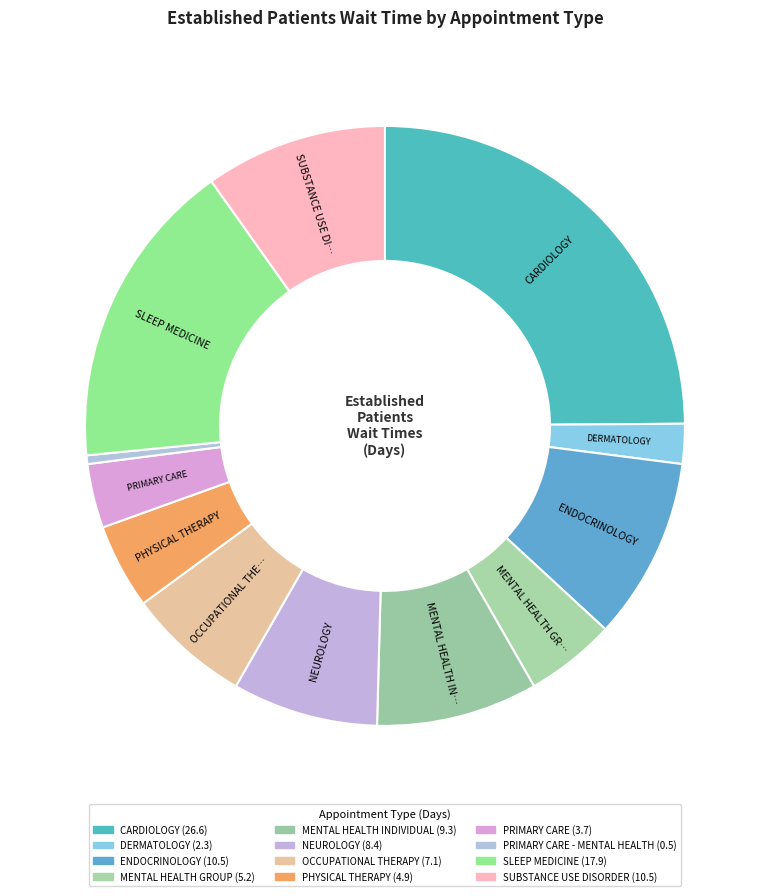

Rank the categories by value from lowest to highest.

PRIMARY CARE - MENTAL HEALTH, DERMATOLOGY, PRIMARY CARE, PHYSICAL THERAPY, MENTAL HEALTH GROUP, OCCUPATIONAL THERAPY, NEUROLOGY, MENTAL HEALTH INDIVIDUAL, ENDOCRINOLOGY, SUBSTANCE USE DISORDER, SLEEP MEDICINE, CARDIOLOGY